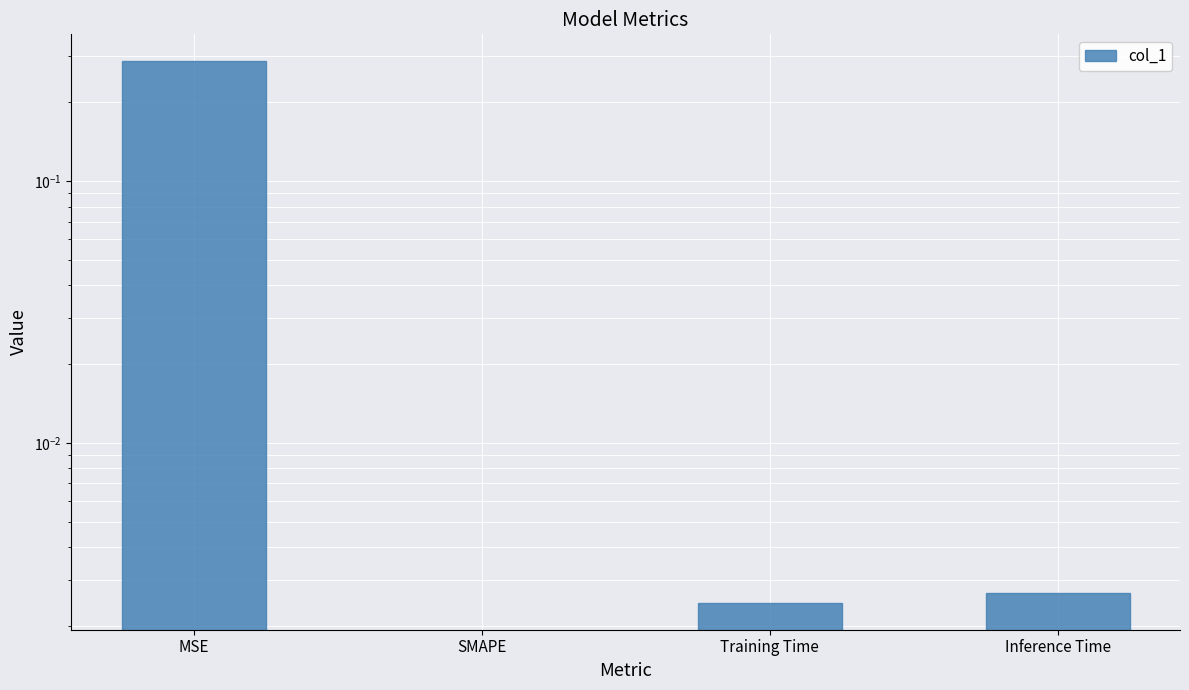

Reading left to right, extract all data points from this chart.

0.3	0.0	0.0	0.0